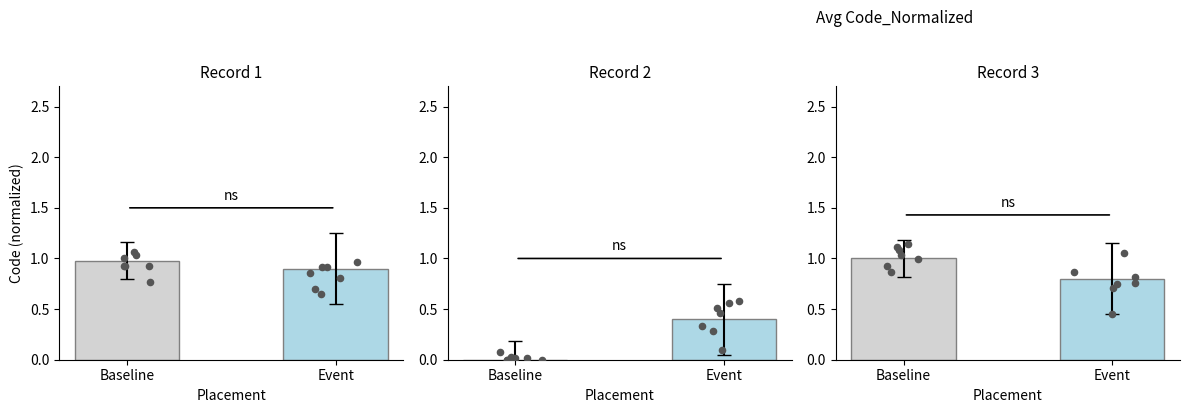

Which series has the widest spread of Y values?

Event points